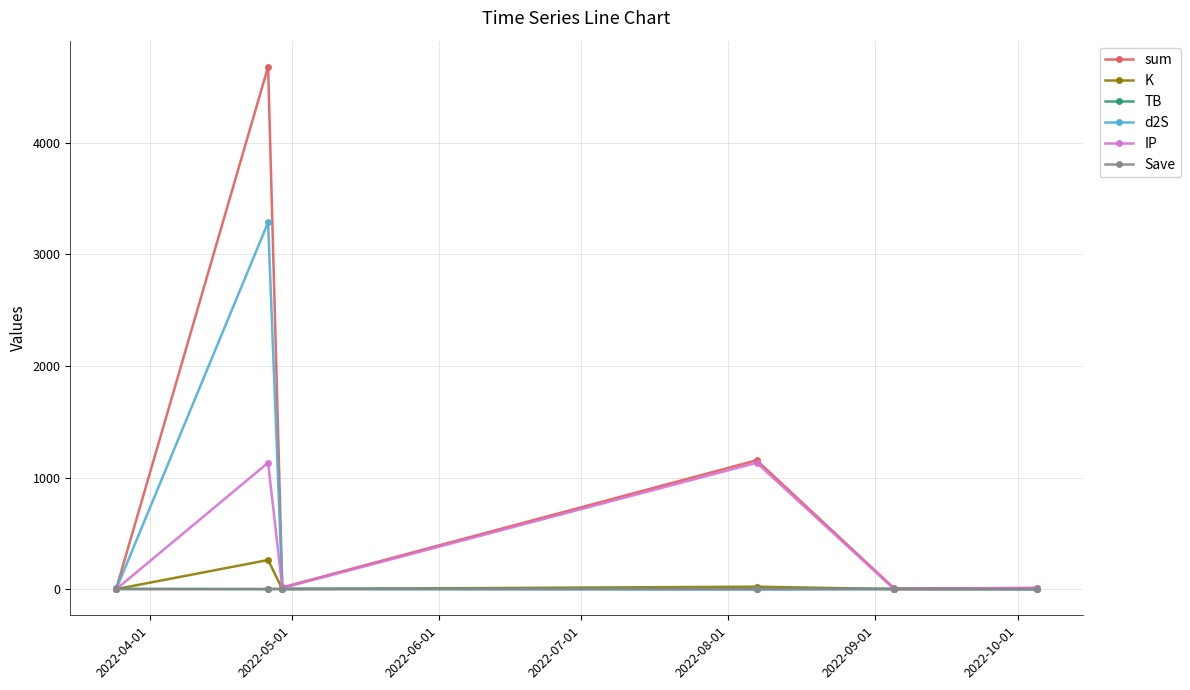

Which series has the largest range (max minus min)?

sum